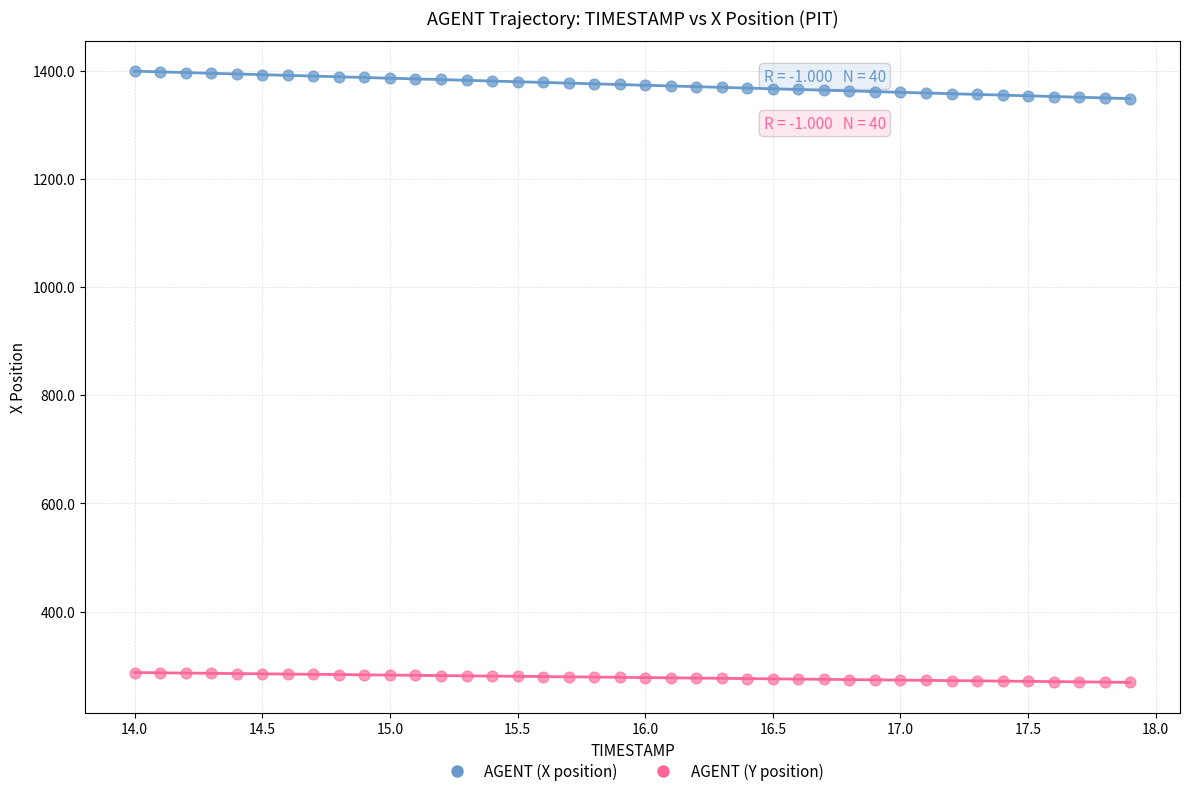

Which series reaches the minimum Y coordinate?

AGENT (Y position)